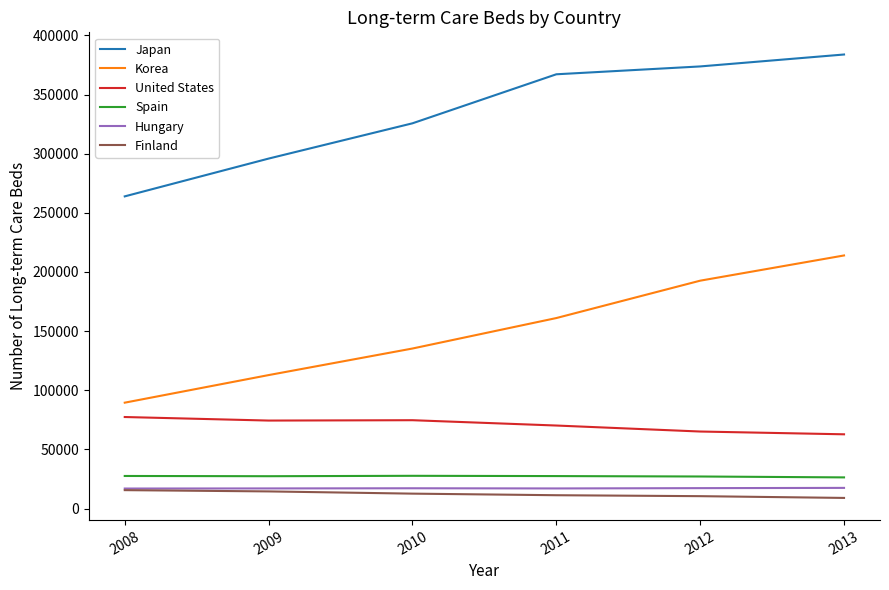

Between 2010 and 2013, which series saw the biggest shift?

Korea